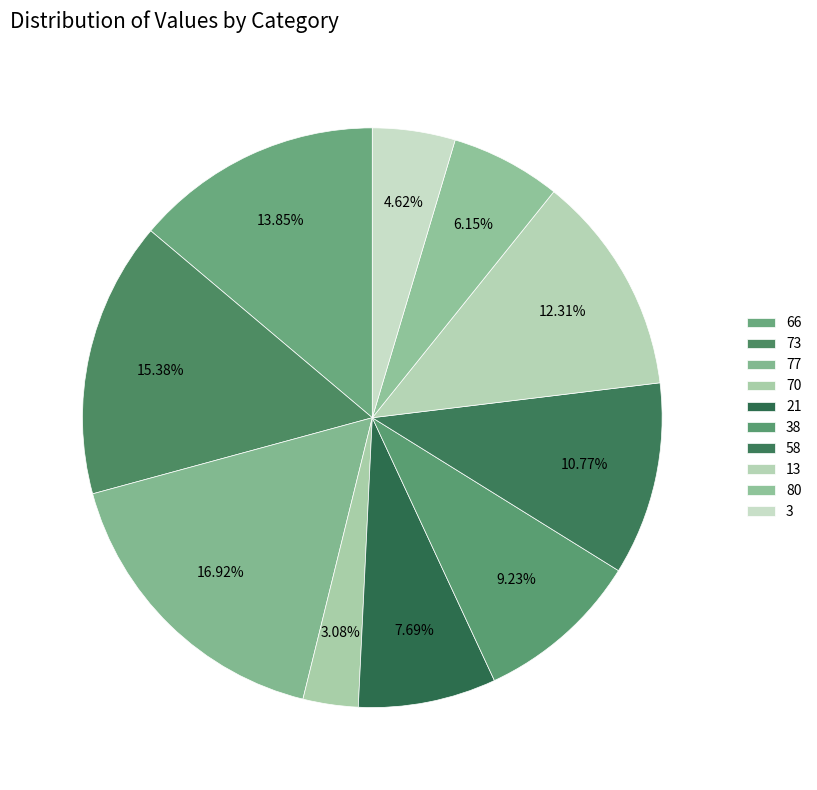

What portion of the pie excludes 21?

92.3%